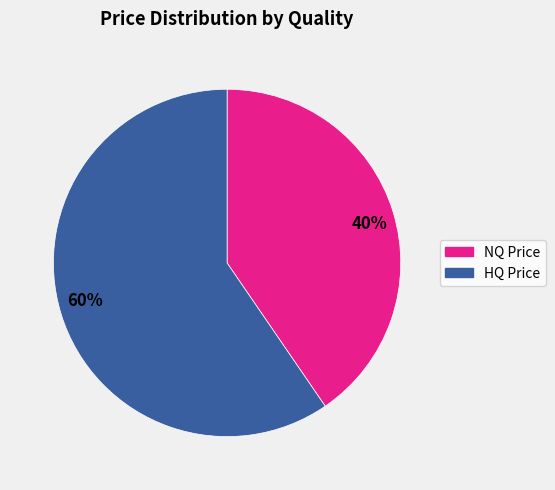

Is the sum of 40% and 60% greater than half?

Yes